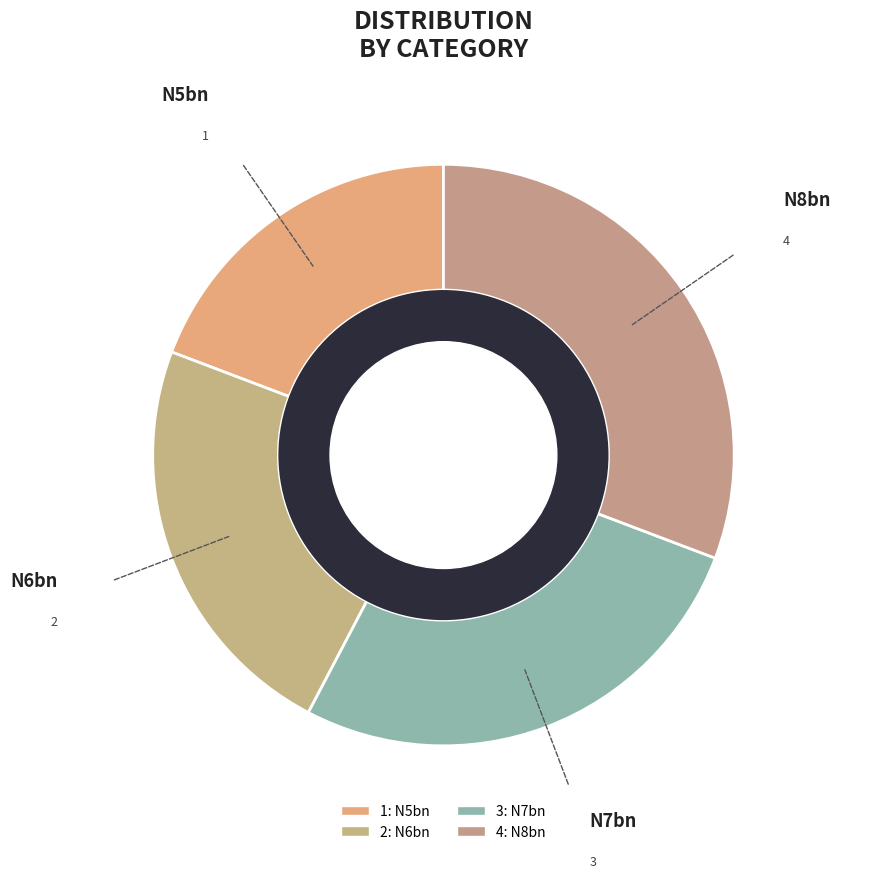

What is the largest slice in the pie chart?

4